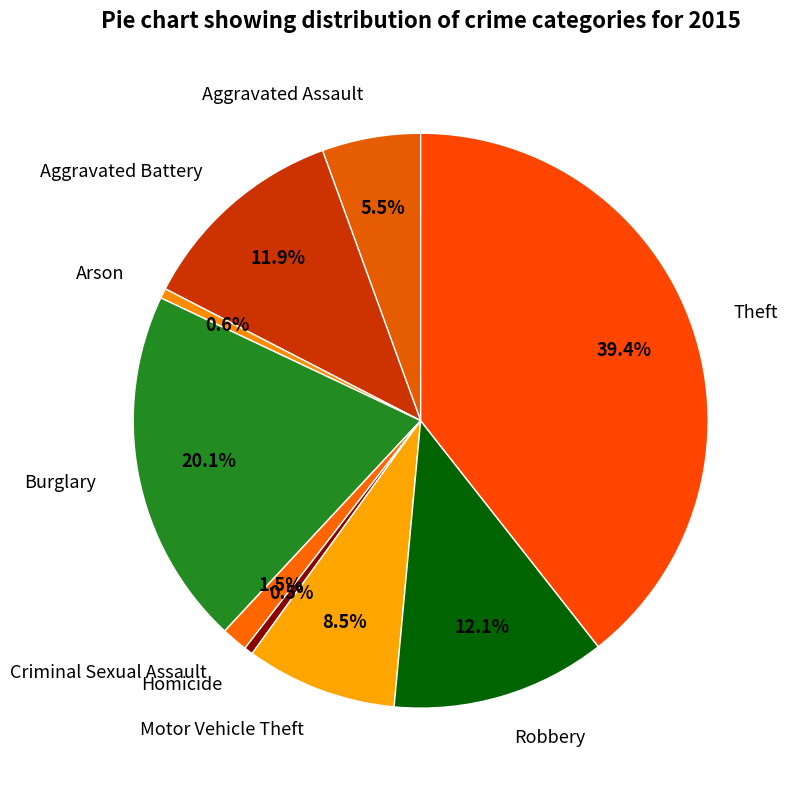

Which slice is the largest?

Theft